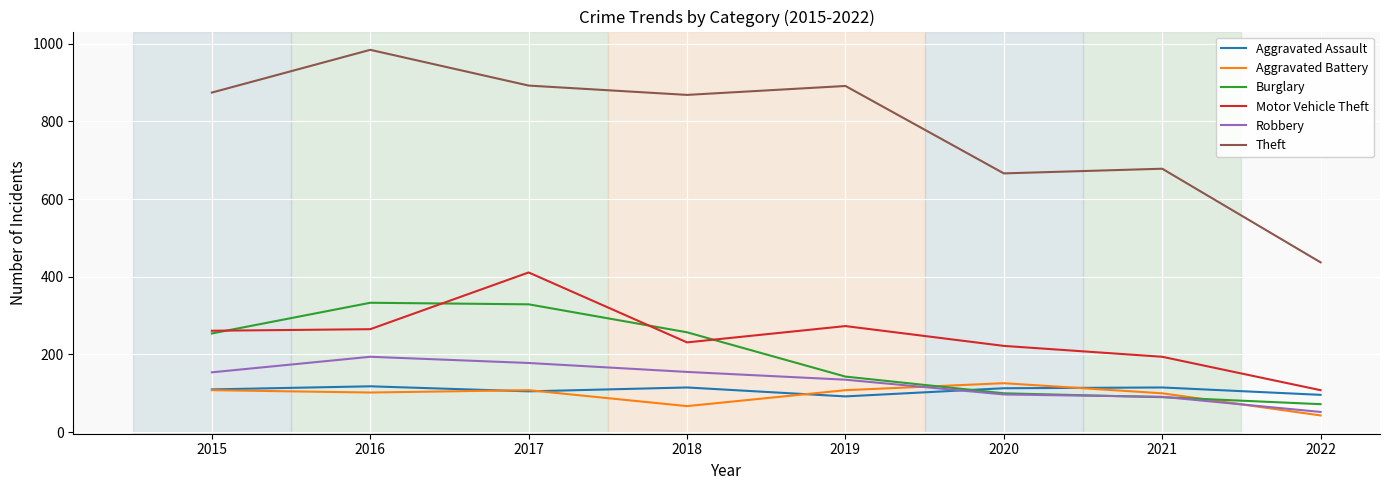

What is the difference between the highest and lowest values at 2022?

394